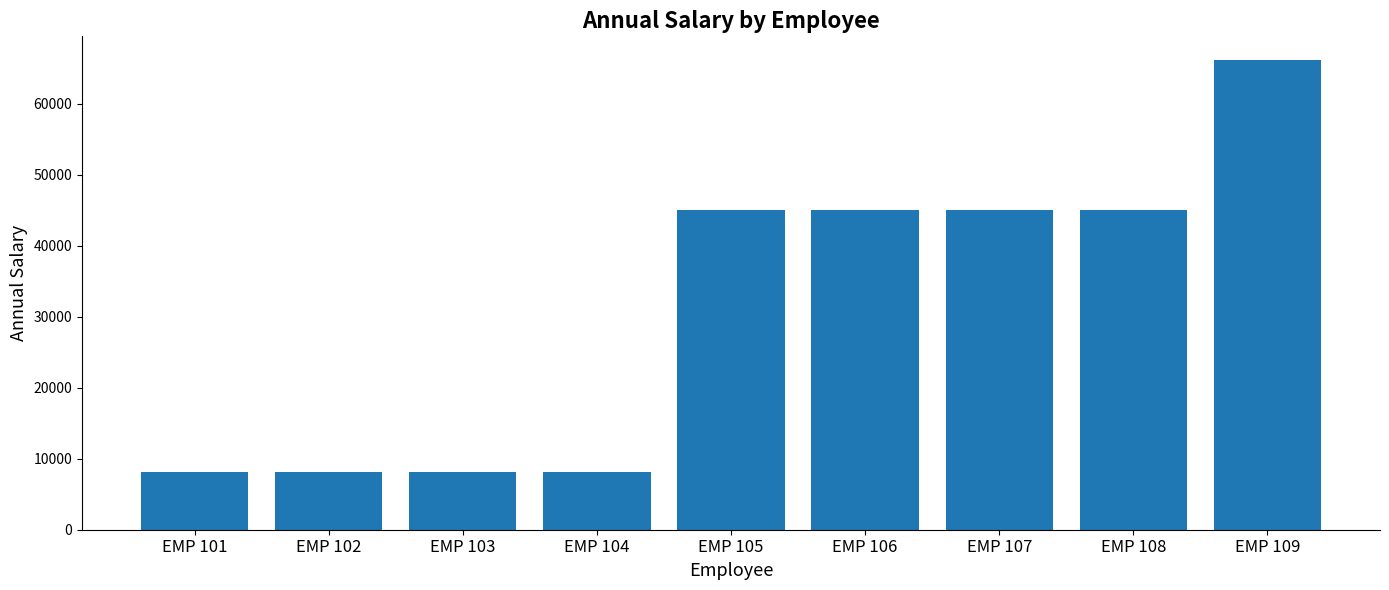

The chart shows a value of 8171.8 at EMP 104. True or false?

True